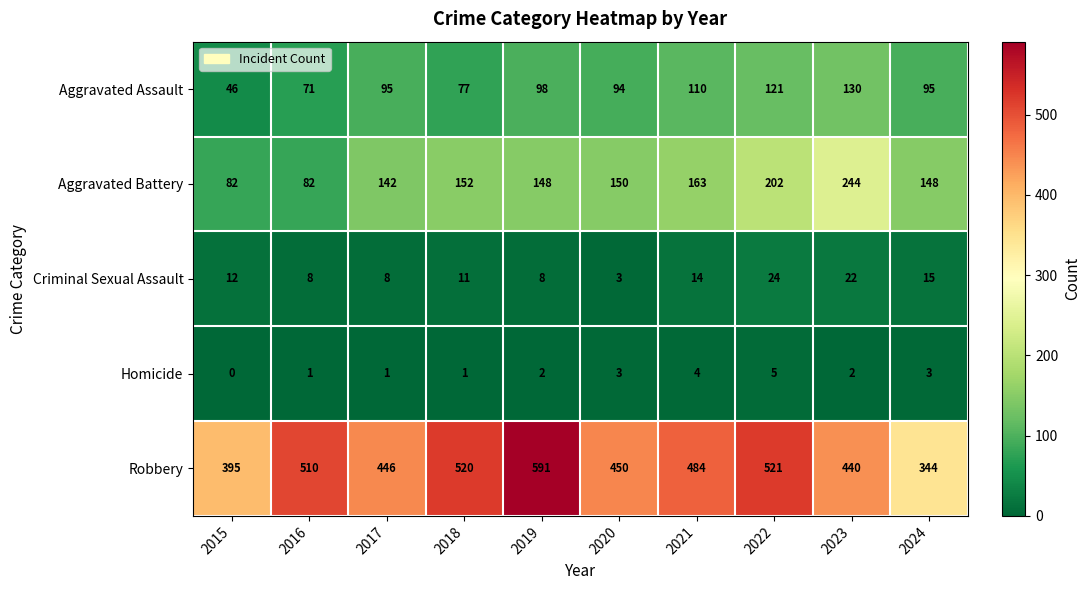

How many values in the Homicide series are below 2?

4